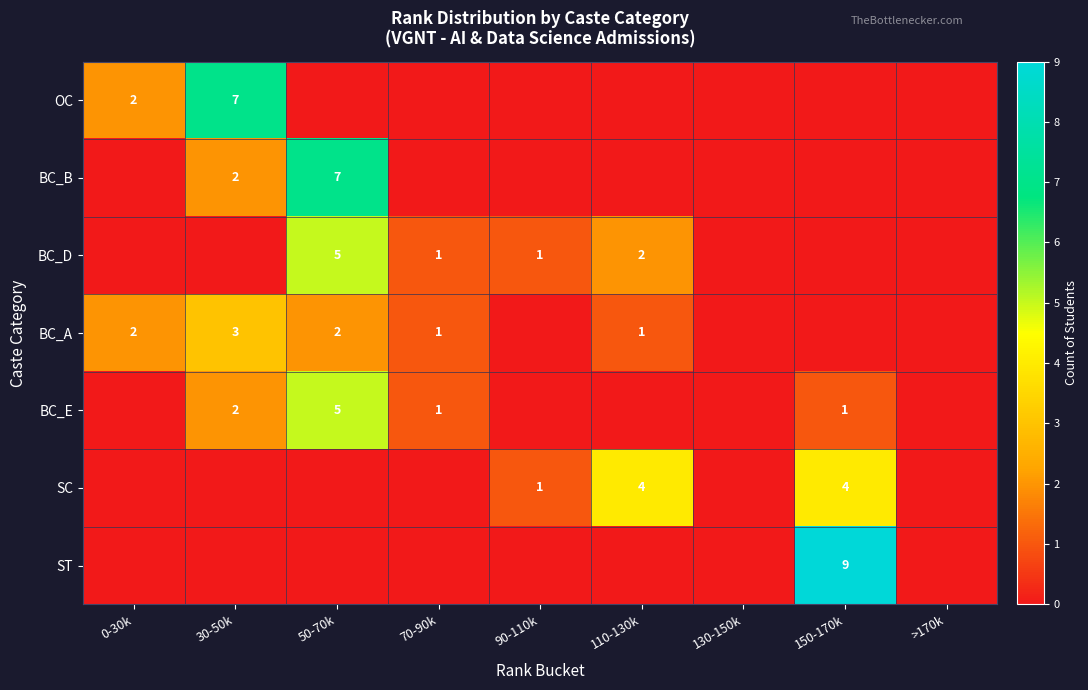

How many positive values does the OC series have?

2